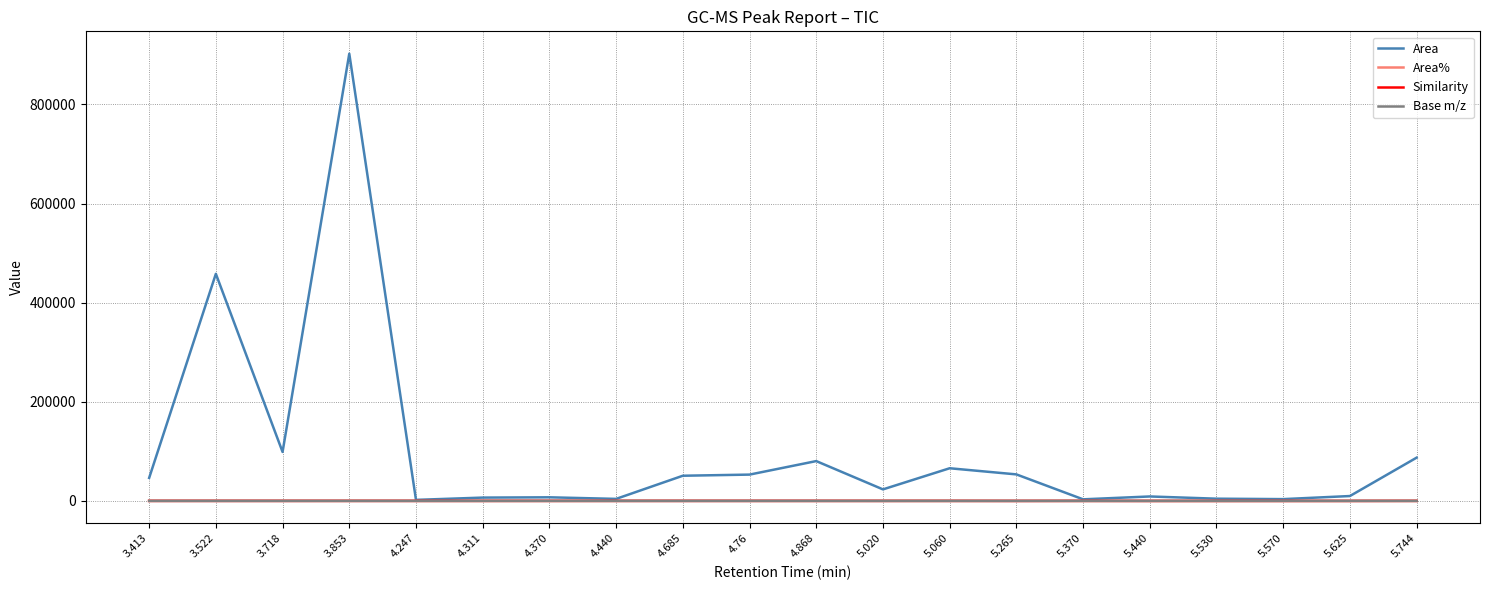

Between 4.311 and 5.744, which series saw the biggest shift?

Area